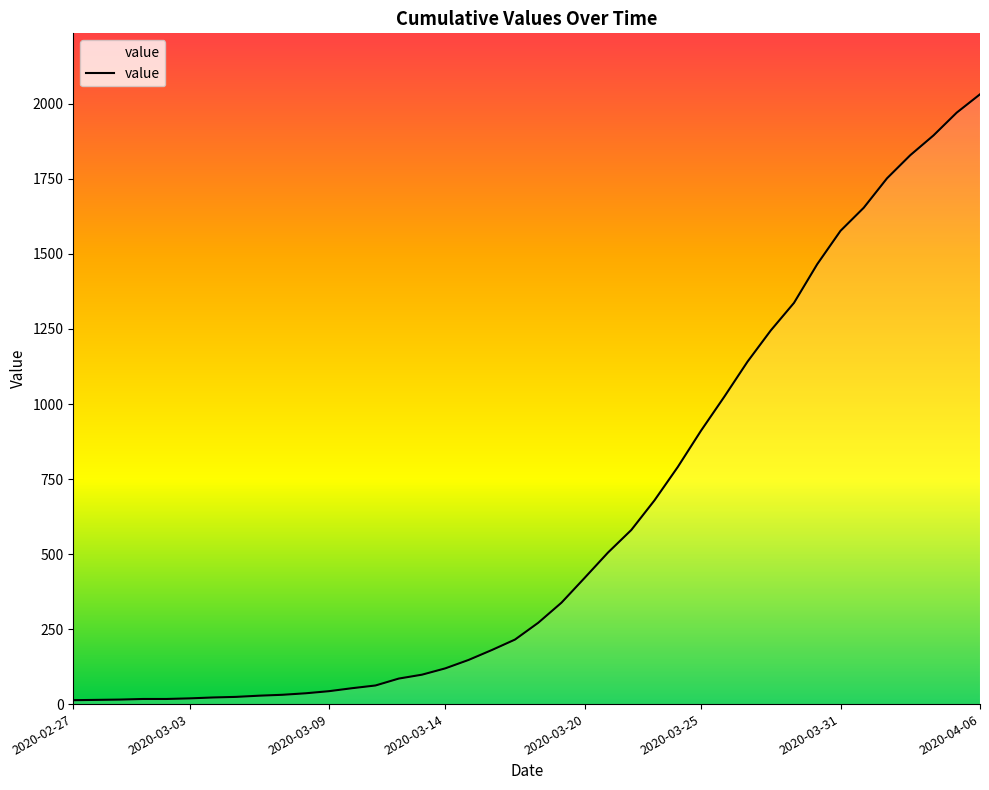

At which label does the data first exceed 271?

21